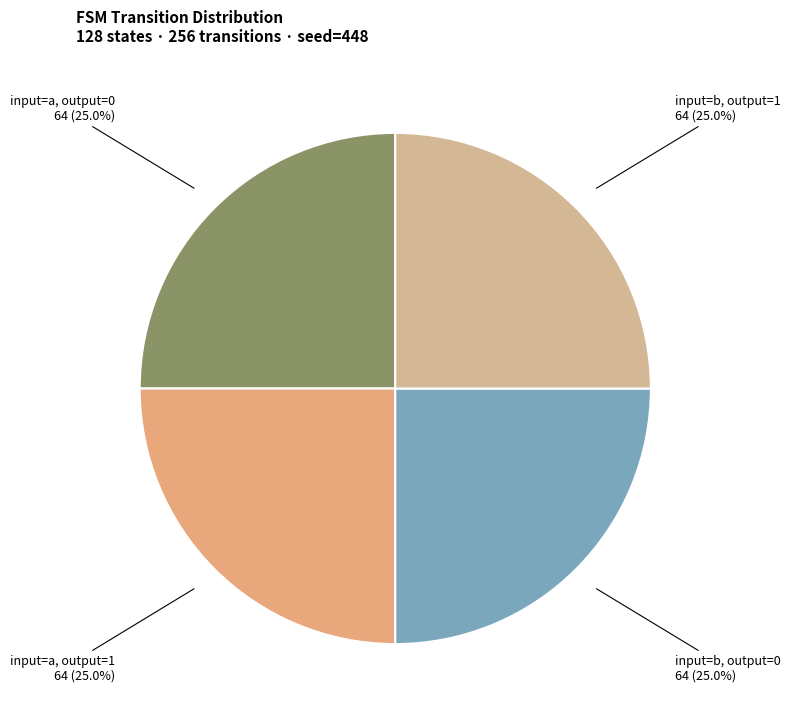

Does any single category account for the majority?

No